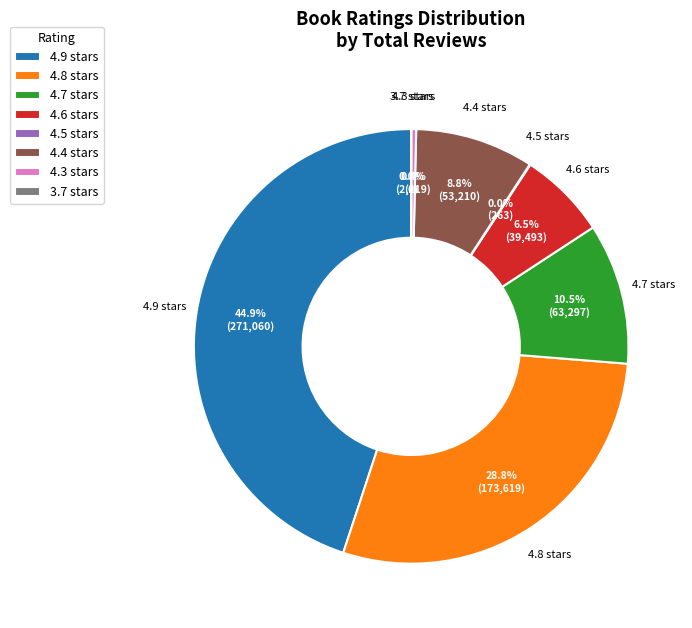

Does any single category account for the majority?

No